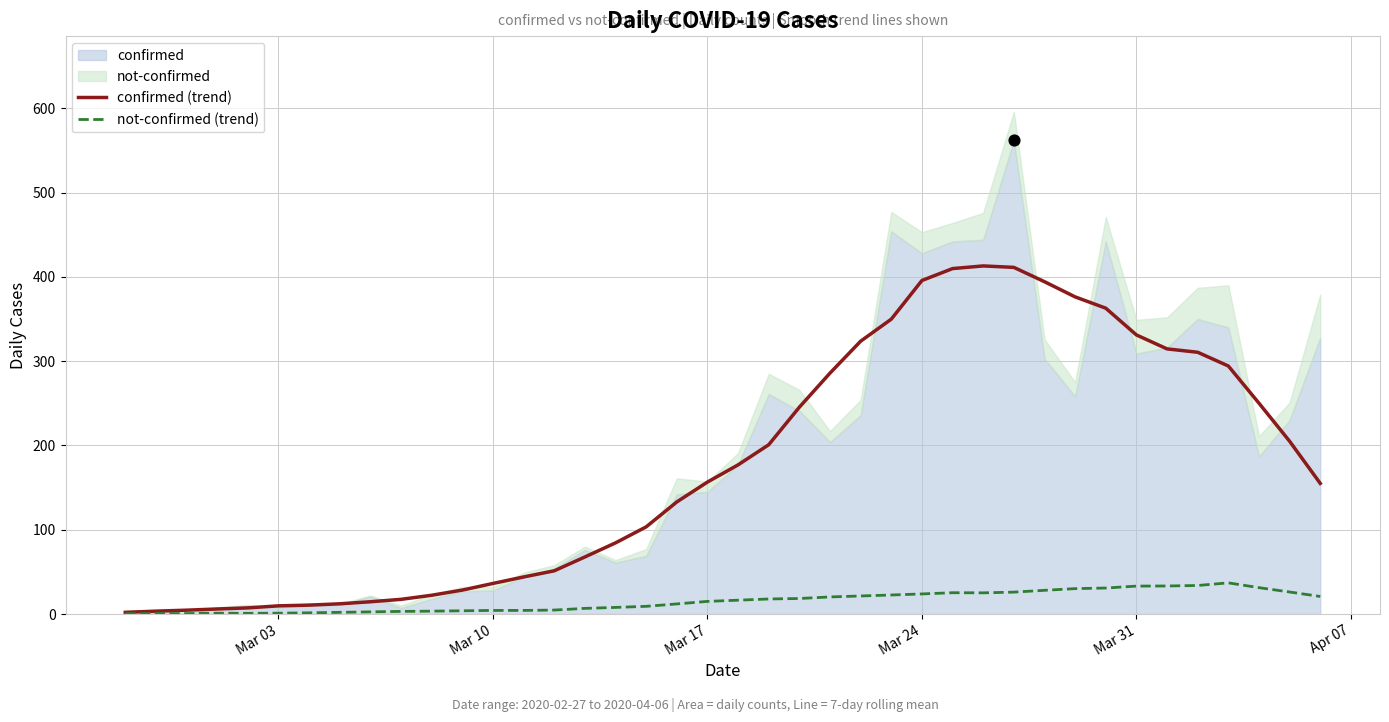

Which series has the largest total across all categories?

confirmed (trend)